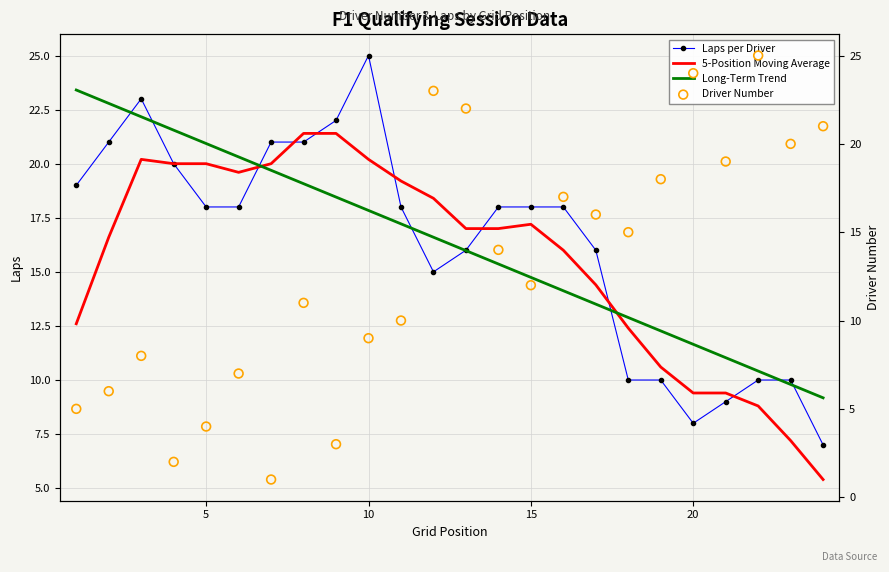

What are all the series names shown in the legend?

Laps per Driver, 5-Position Moving Average, Long-Term Trend, Driver Number